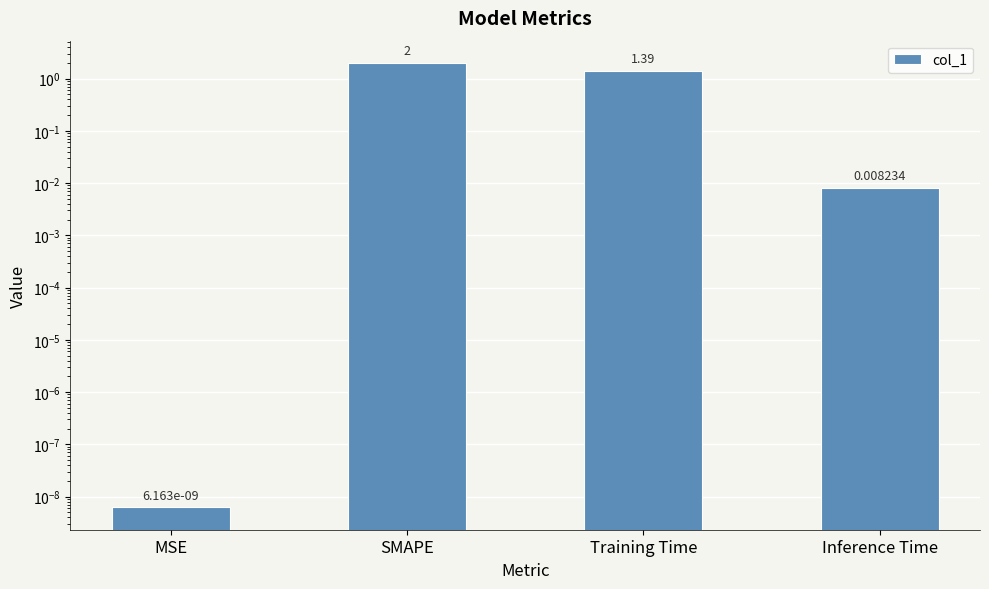

Reading right to left, list all the values displayed in this chart.

0.0	1.4	2.0	0.0